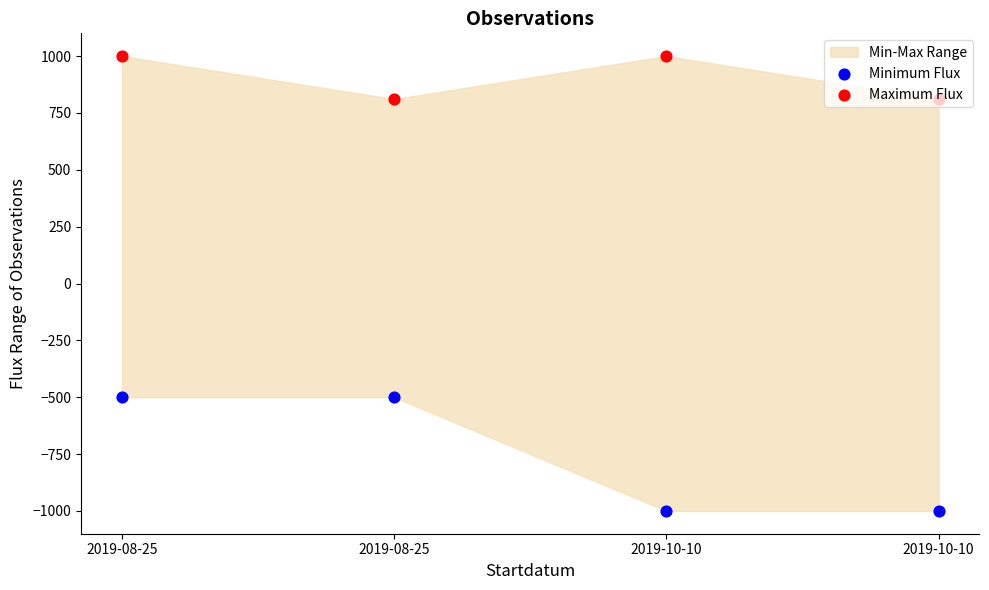

Which series reaches the maximum Y coordinate?

Maximum Flux